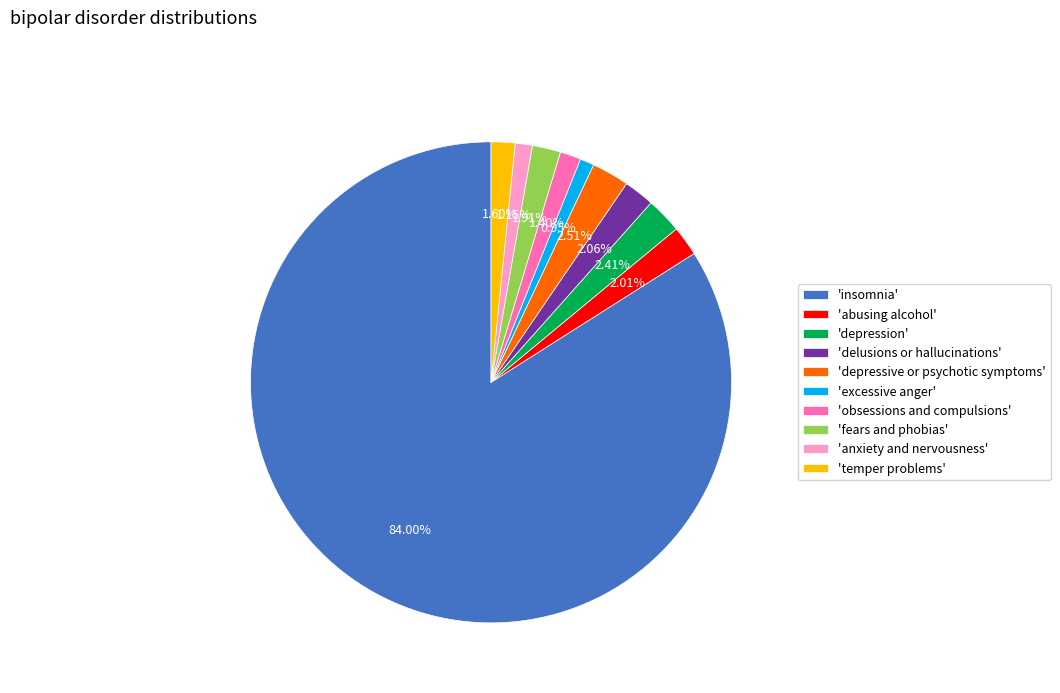

Count the number of slices in the pie.

10